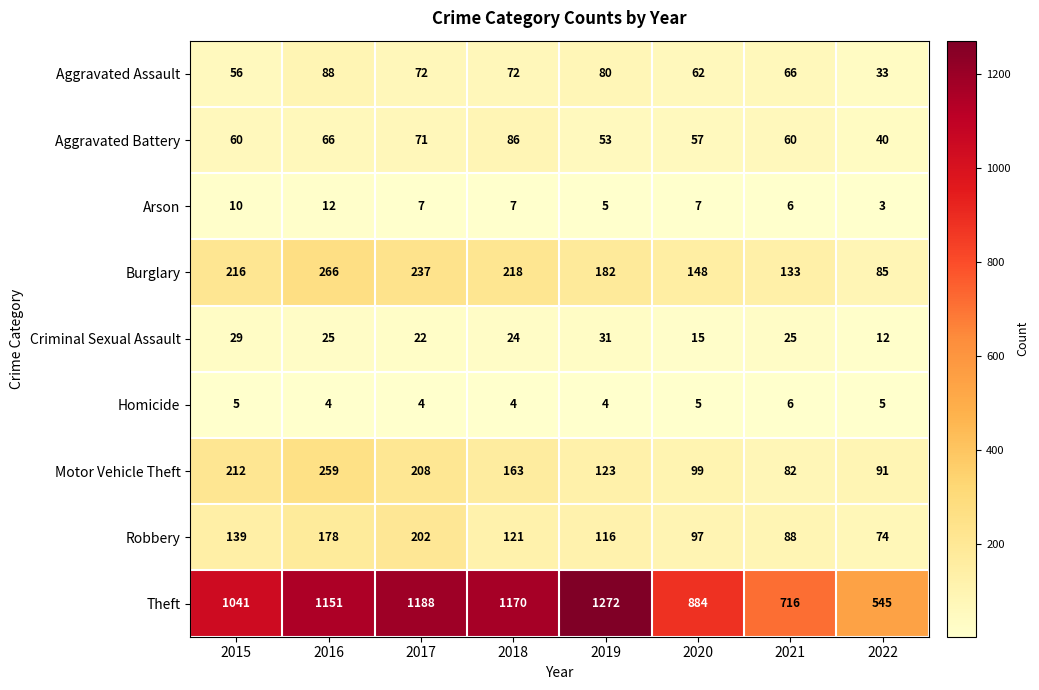

Where is Aggravated Assault nearest to the value 60?

2020